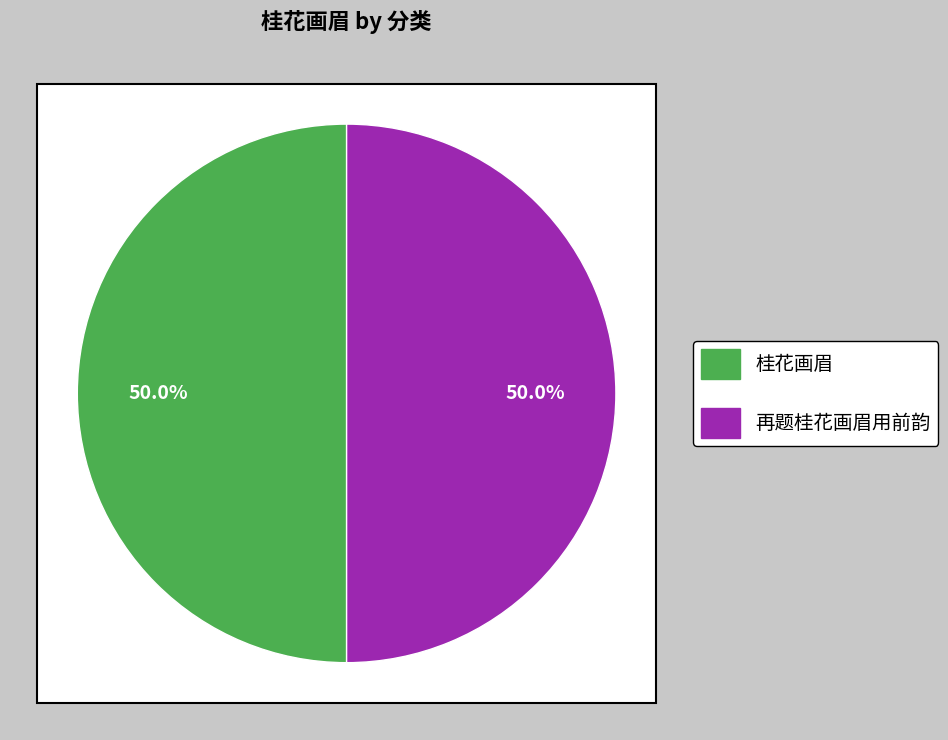

Approximately how many times larger is the value at 再题桂花画眉用前韵 compared to 桂花画眉?

1.0